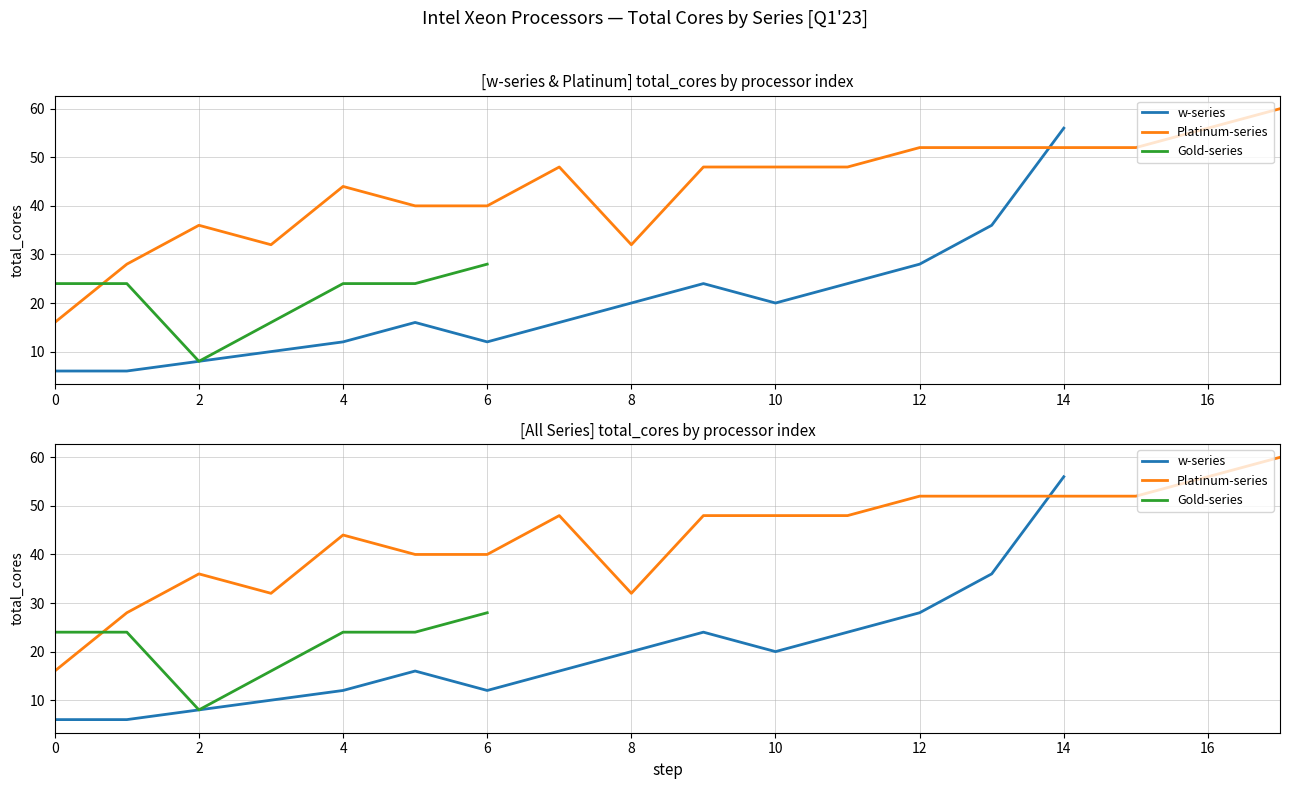

Which series has the largest total across all categories?

Platinum-series